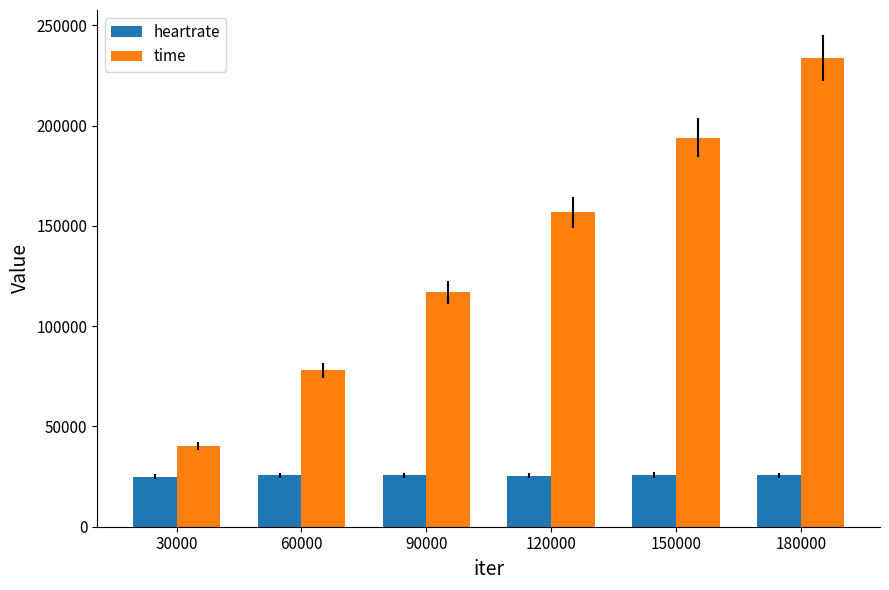

What is the difference between the highest and lowest values at 180000?

207981.7